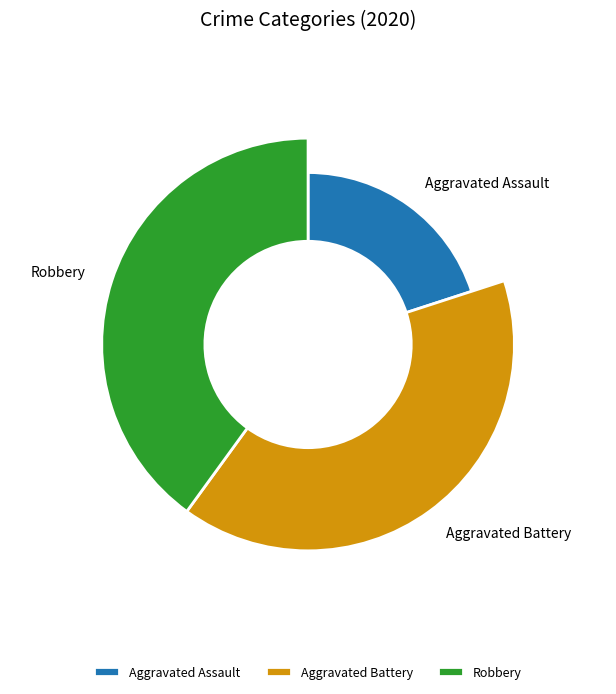

To the nearest percent, what is the combined percentage of Aggravated Assault and Aggravated Battery?

60%